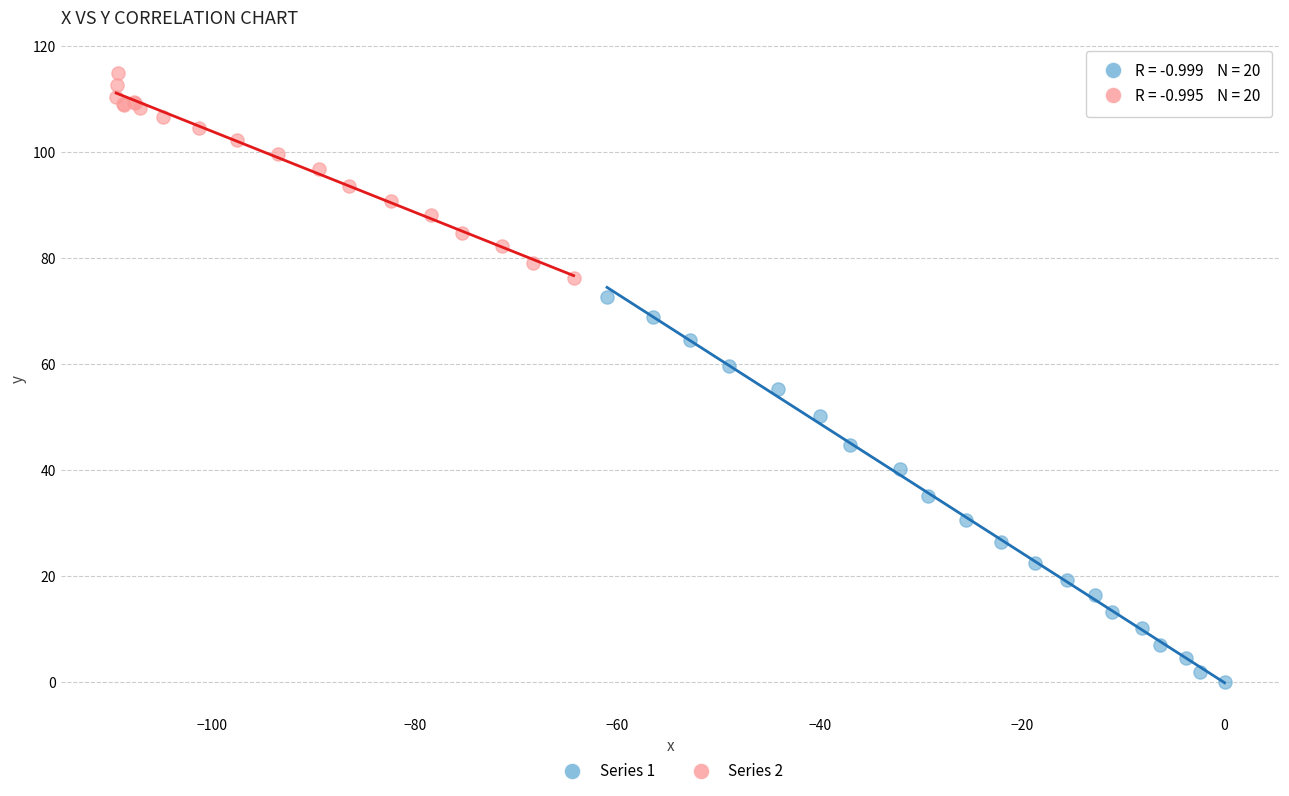

Which series has the largest Y range (max minus min)?

Series 1